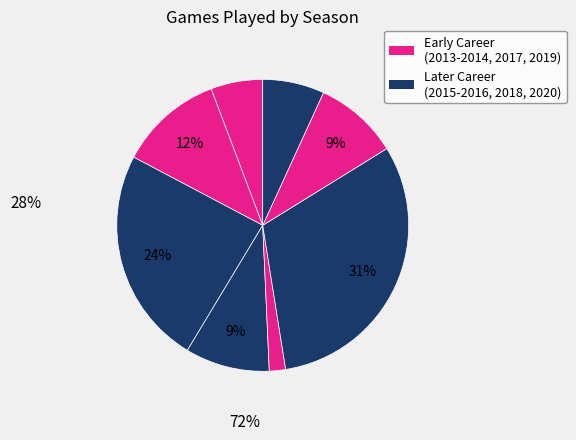

Rank the categories by value from highest to lowest.

2018, 2015, 2014, 2016, 2019, 2020, 2013, 2017